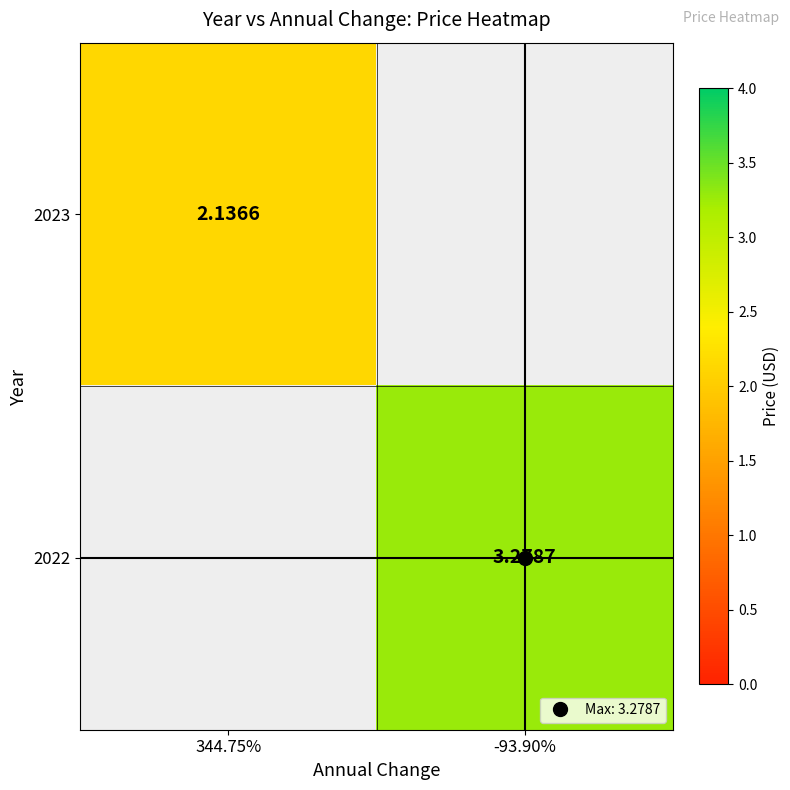

How many data points does each series have?

2